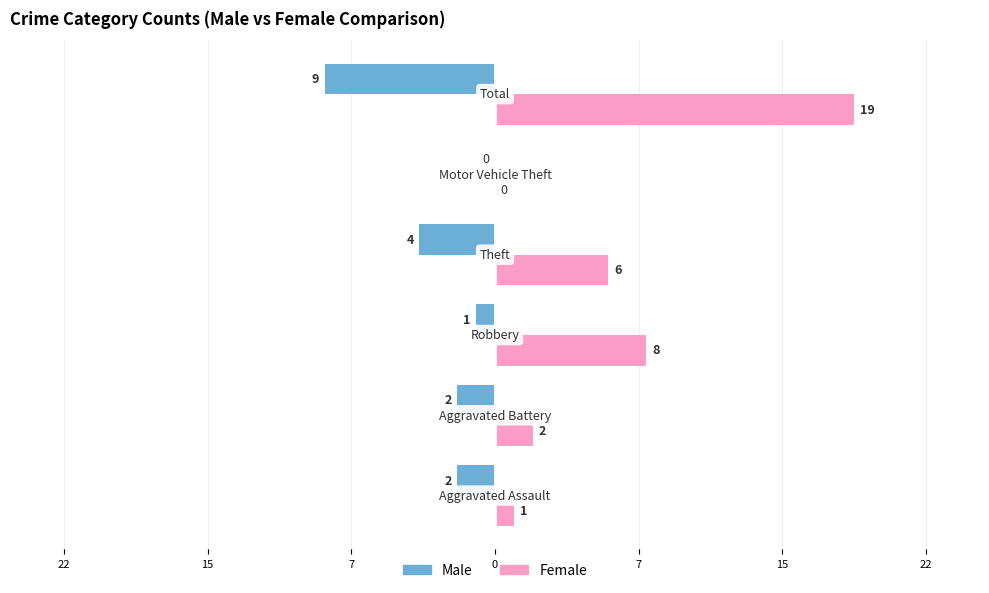

What are all the series names shown in the legend?

Male, Female